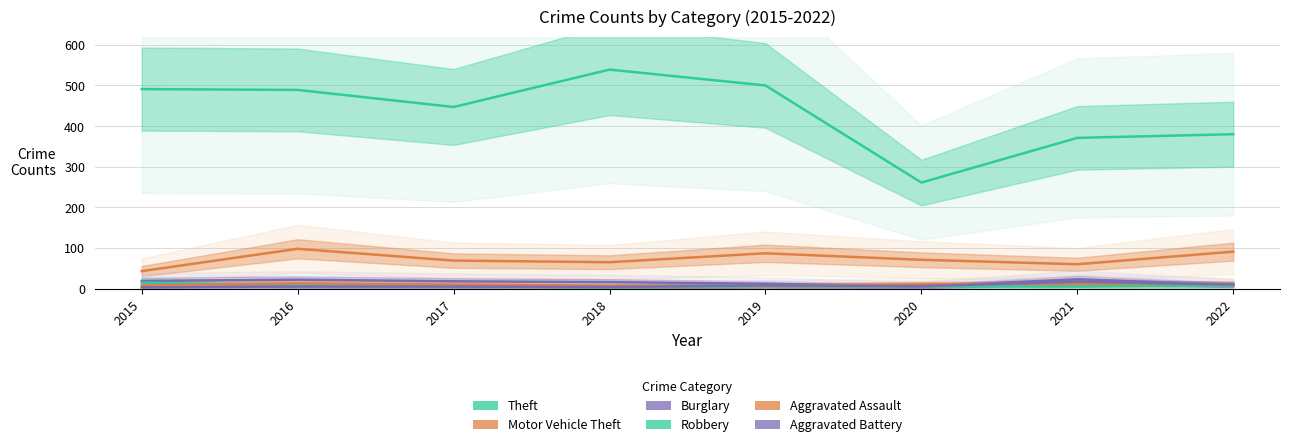

Does the chart display data point markers on the line(s)?

No